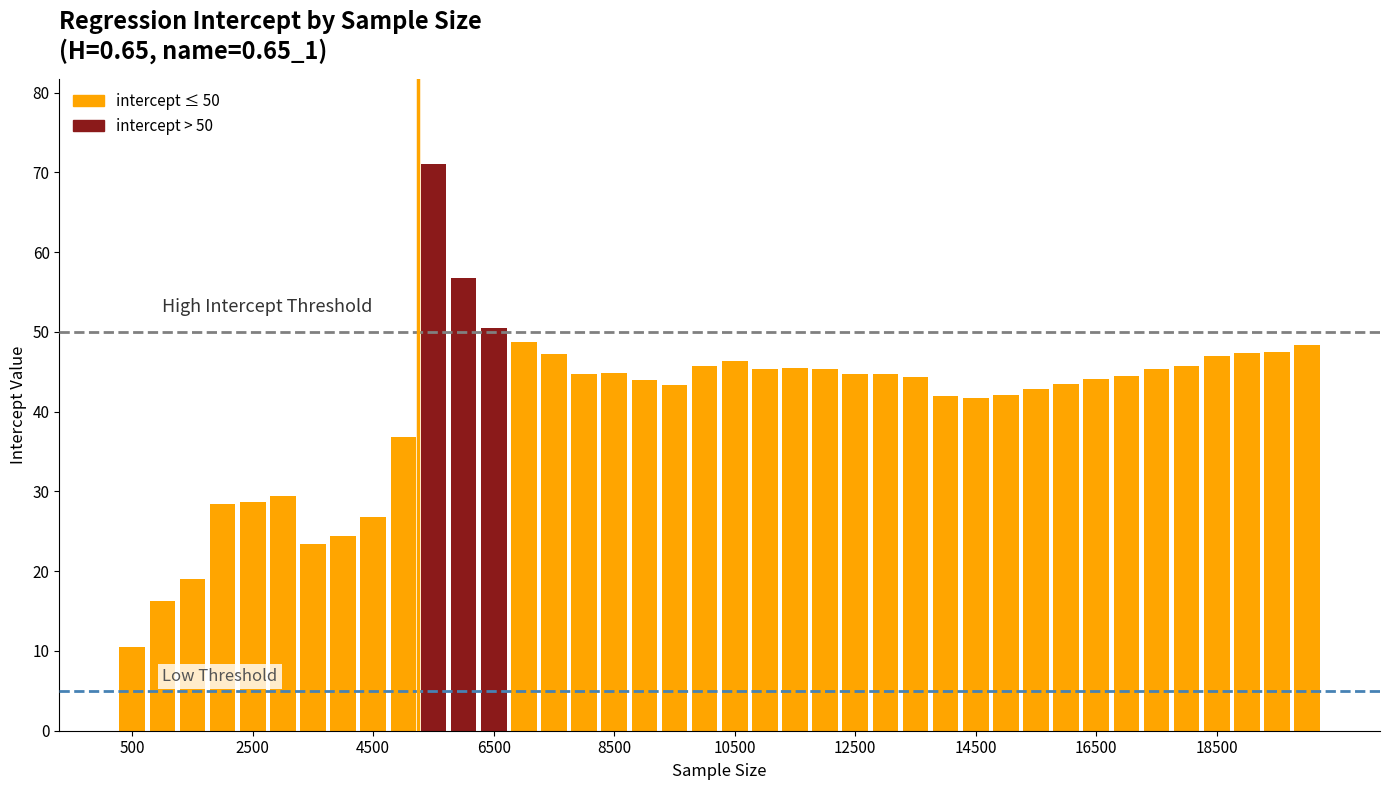

How many distinct data groups are displayed?

1